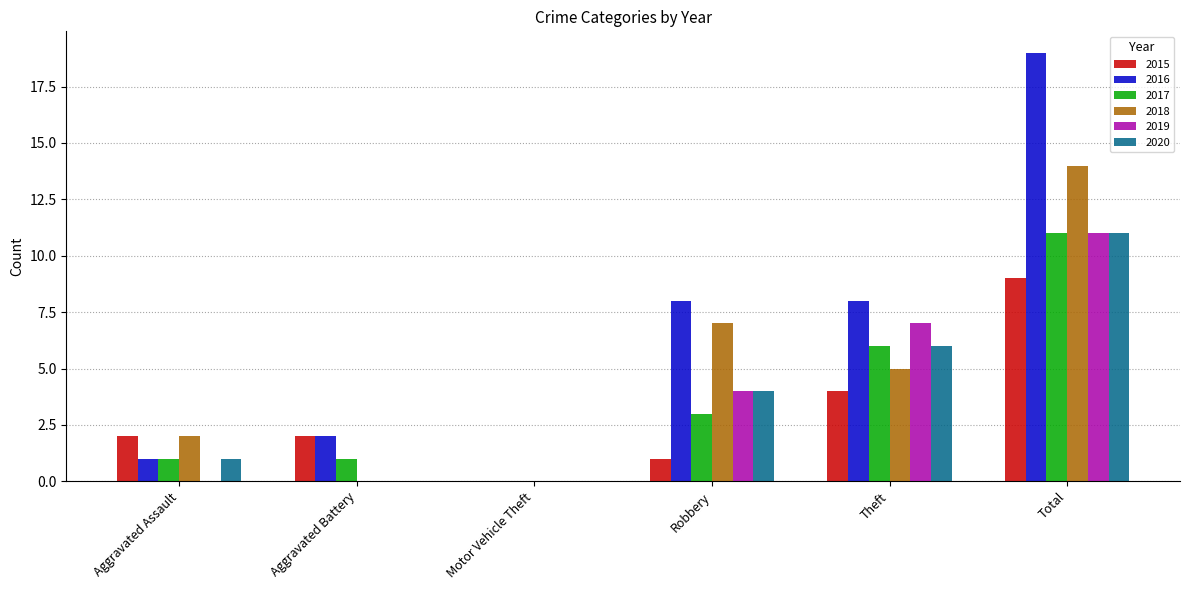

Is it true that 2019 equals 3 at Robbery?

False